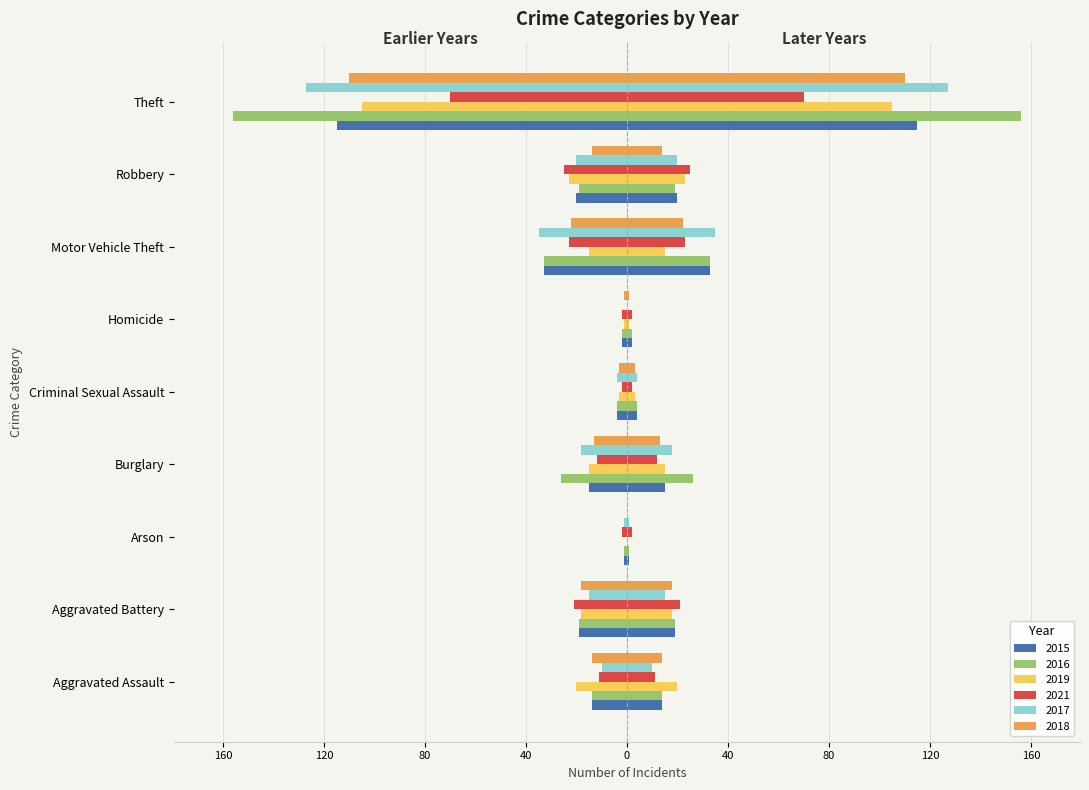

What value does the 2021 series have at Burglary?

-12